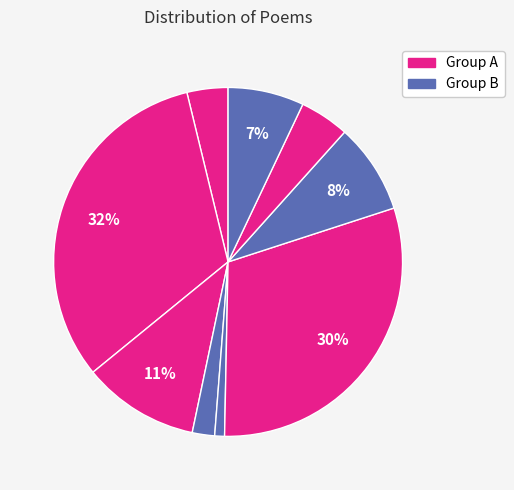

Is there any slice that represents more than half of the pie?

No